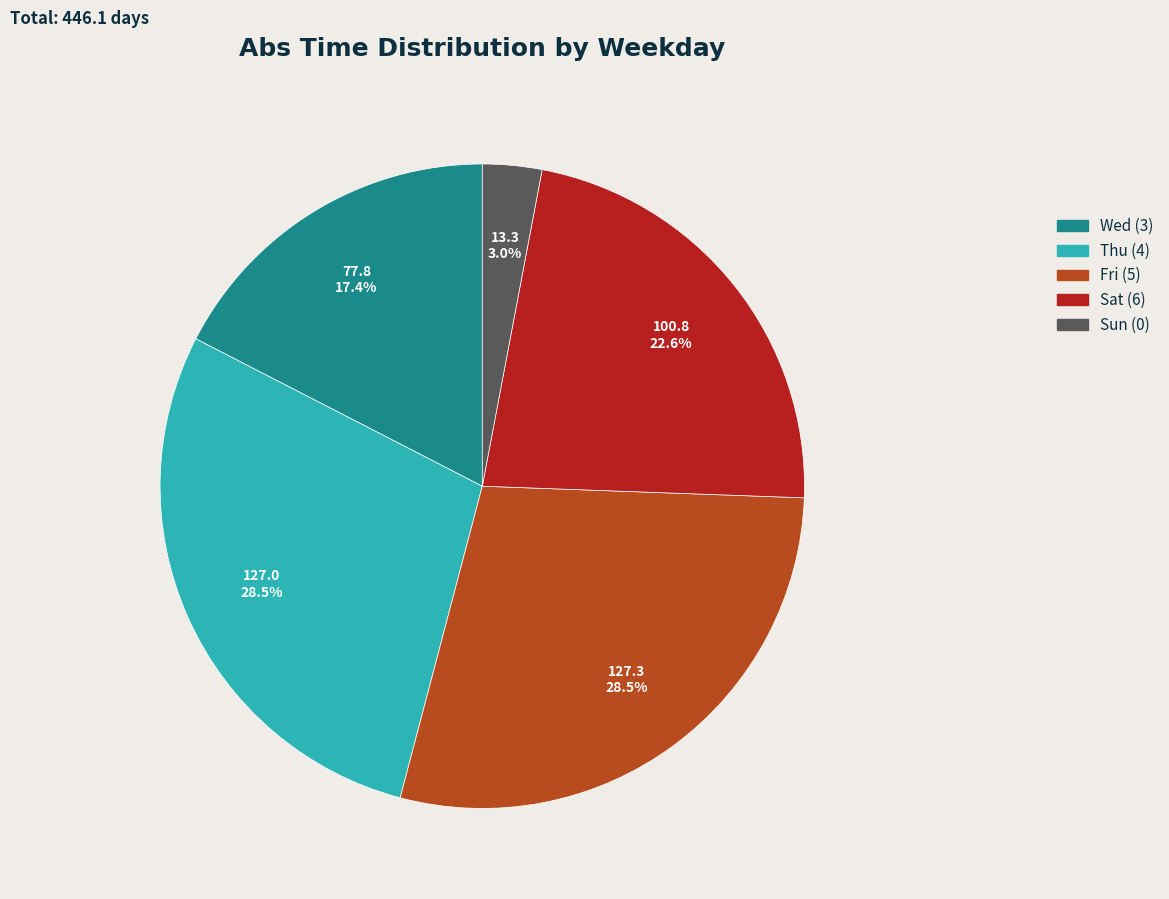

How many segments does this pie chart have?

5